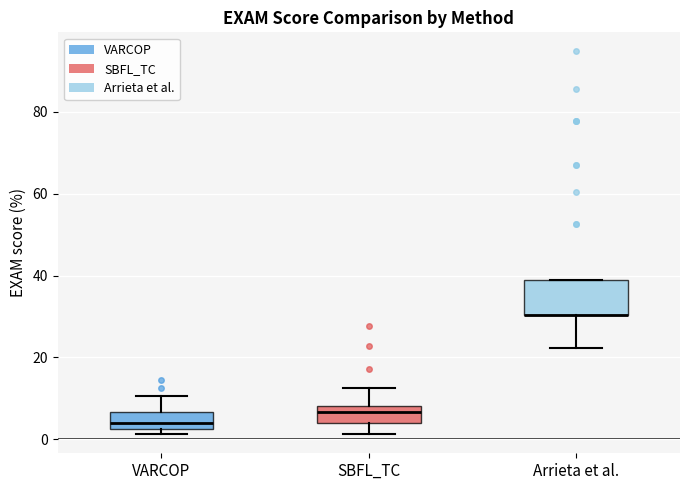

Where does the median line of the box for VARCOP sit on the y-axis? The values are not printed on the chart, so give them approximately, as read against the axis.

4